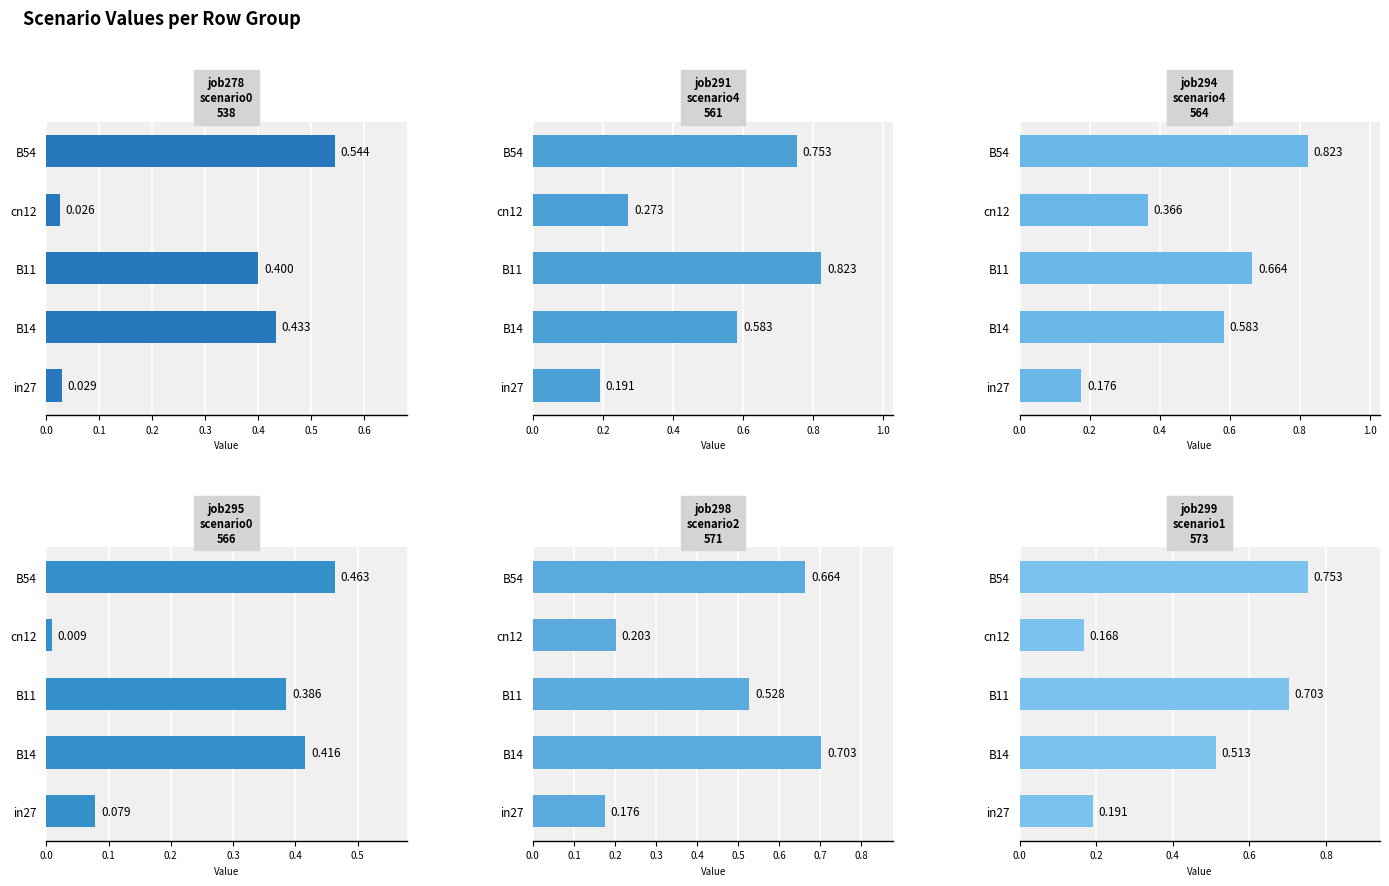

What is the difference between the highest and lowest values at B14?

0.3